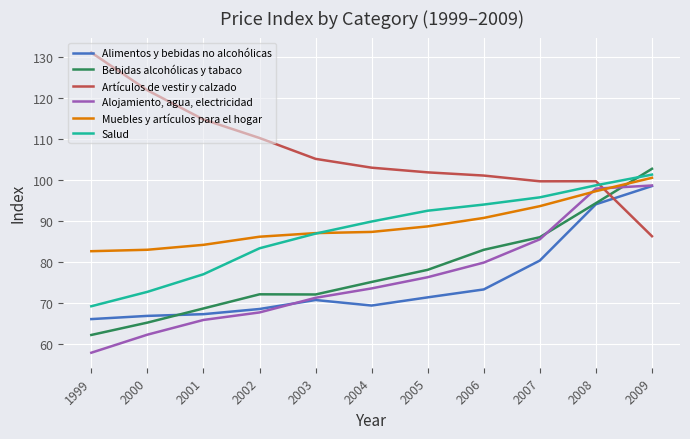

Is this an area chart (filled region under the line)?

No